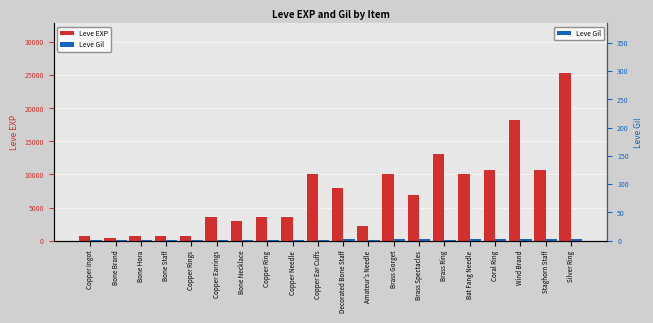

What is the difference between the Leve EXP values at Decorated Bone Staff and Copper Ear Cuffs?

2110